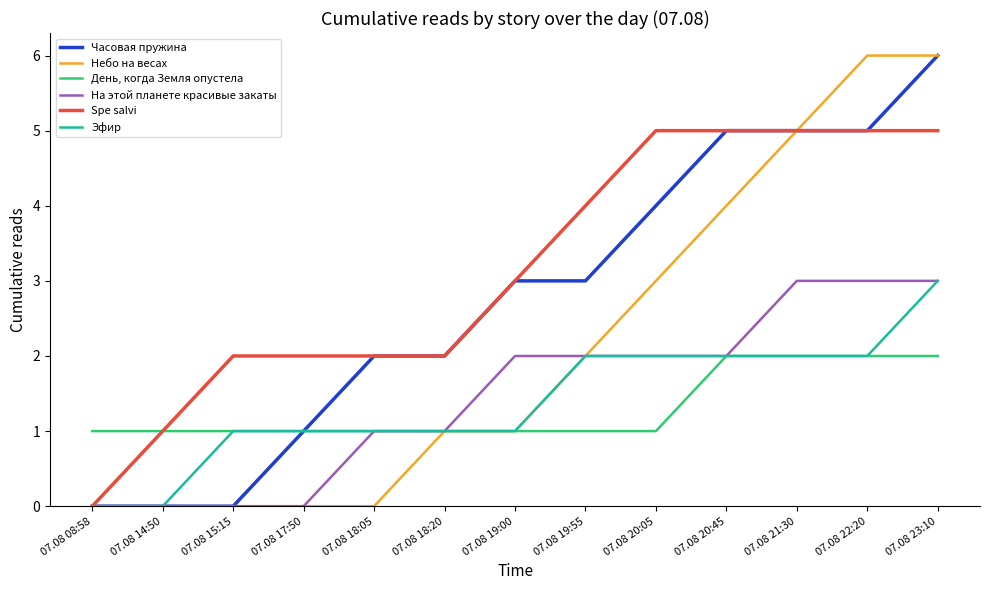

What is the difference between the maximum and minimum values in the Эфир series?

3